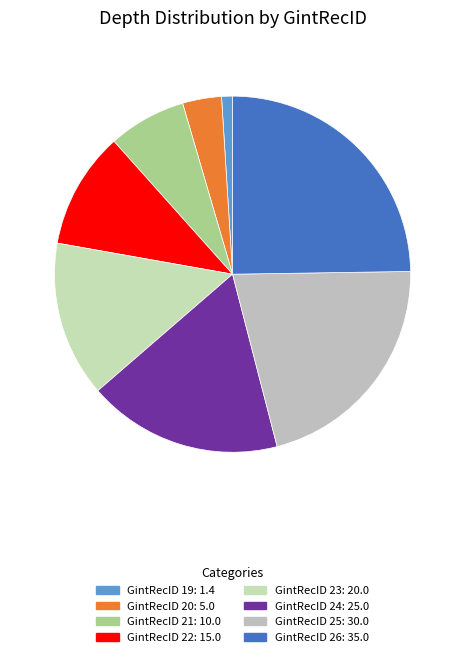

To the nearest percent, what is the average slice percentage?

12%